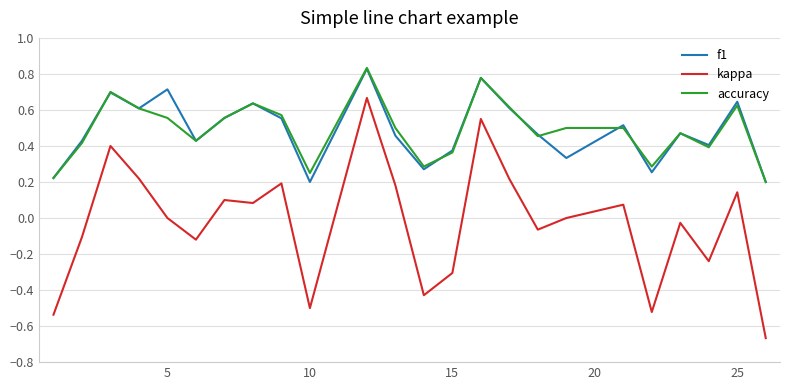

True or false: kappa and accuracy cross at least once.

False